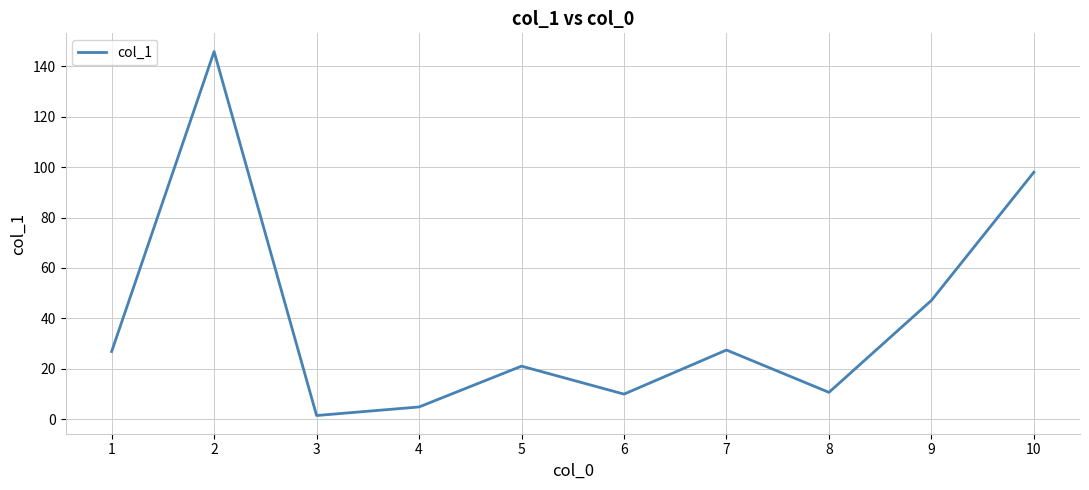

Between 8 and 10, which is larger?

10